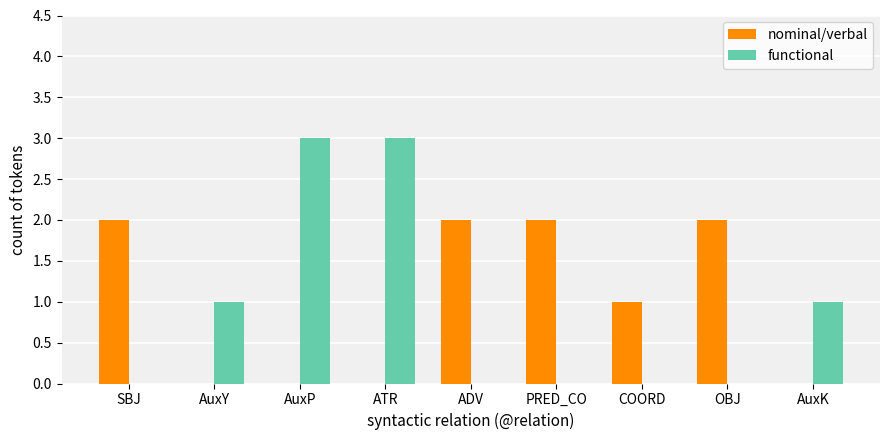

How many groups of bars are there?

9